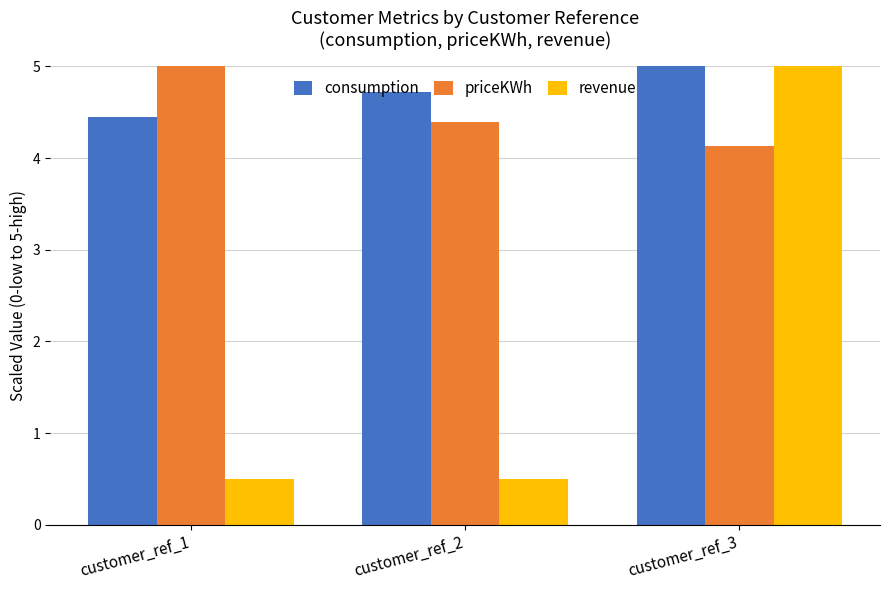

At which category is the sum across all series the highest?

customer_ref_3